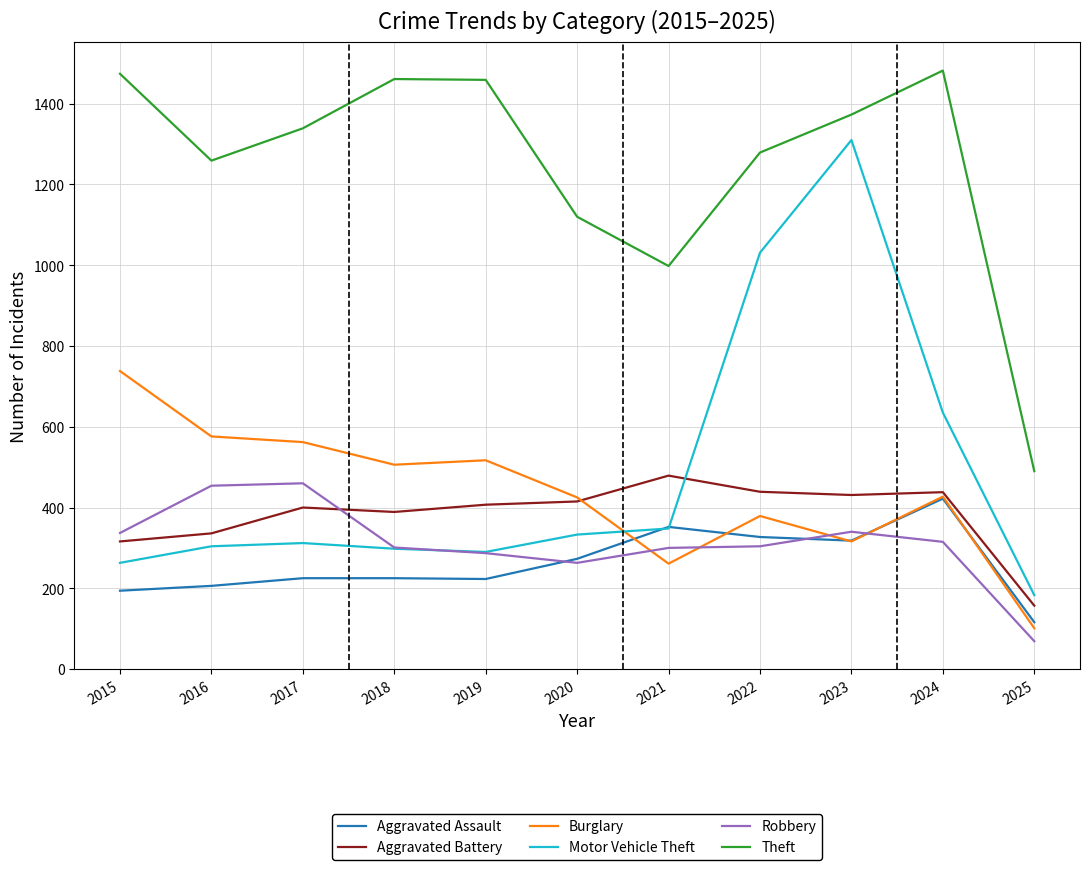

What is the minimum value for Theft?

490